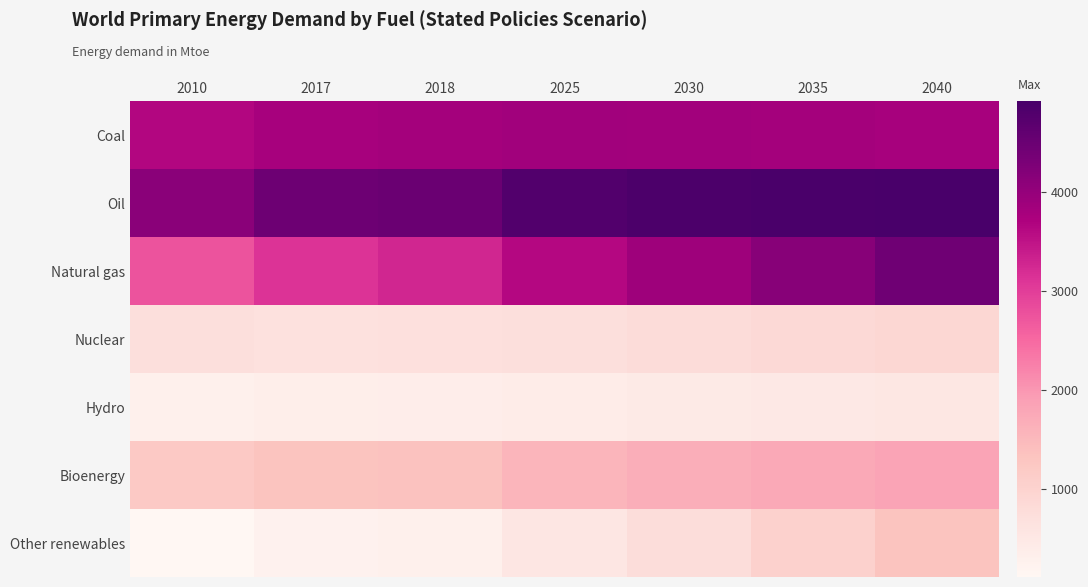

What is the maximum value shown in the chart?

4921.1